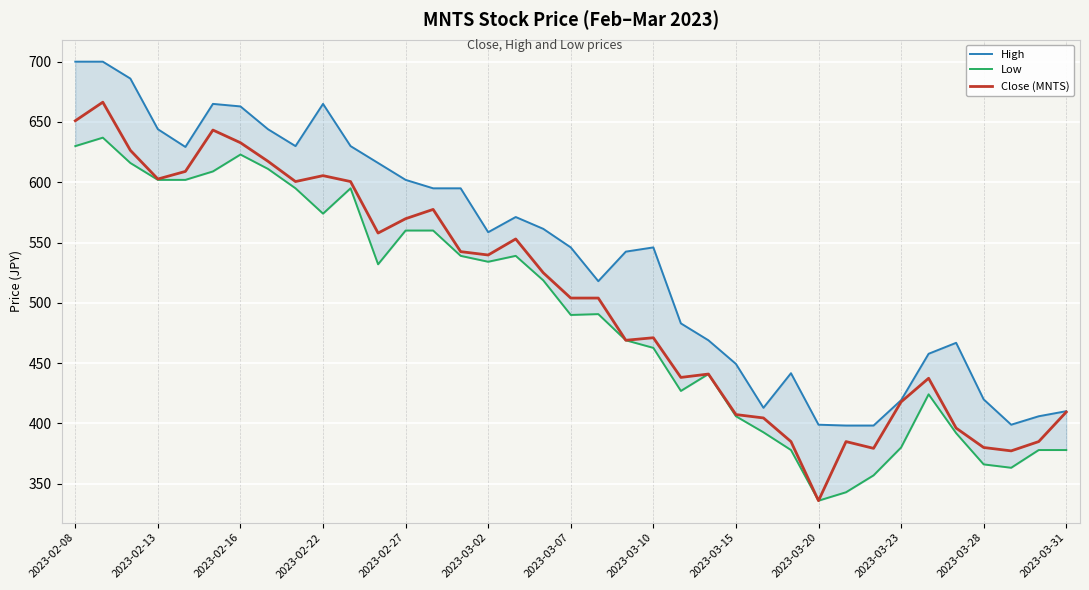

True or false: Close (MNTS) has a value of 632.8 at 2023-02-16.

True